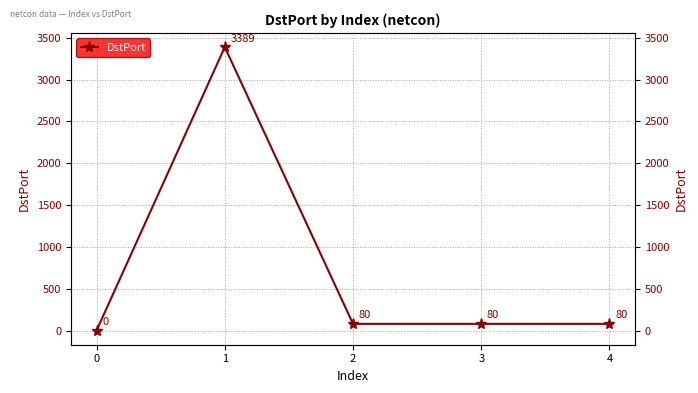

What is the value of the 4th point from the left?

80